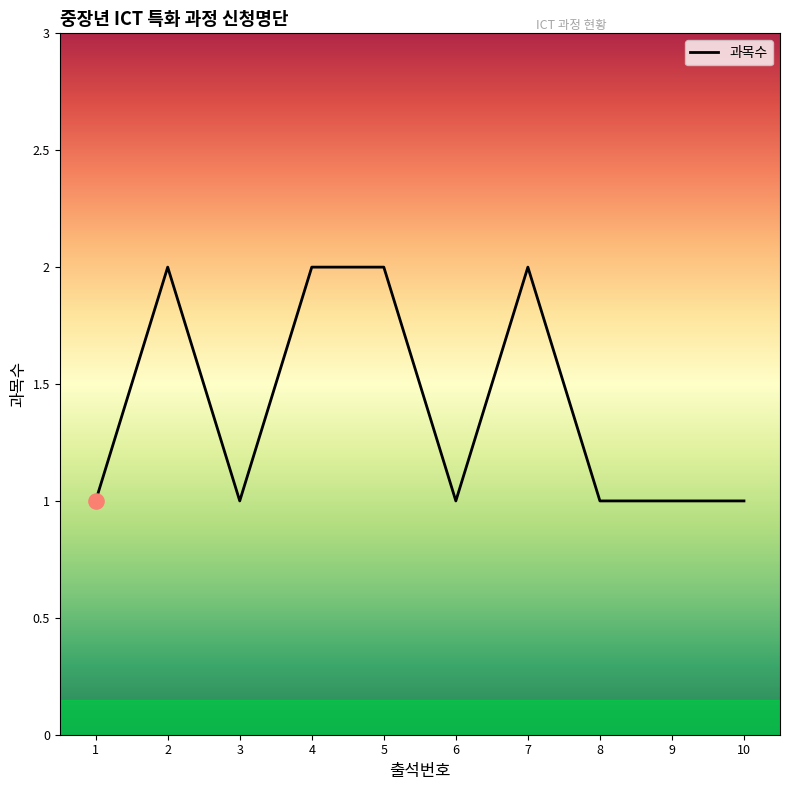

Which has a higher value, 5 or 3?

5